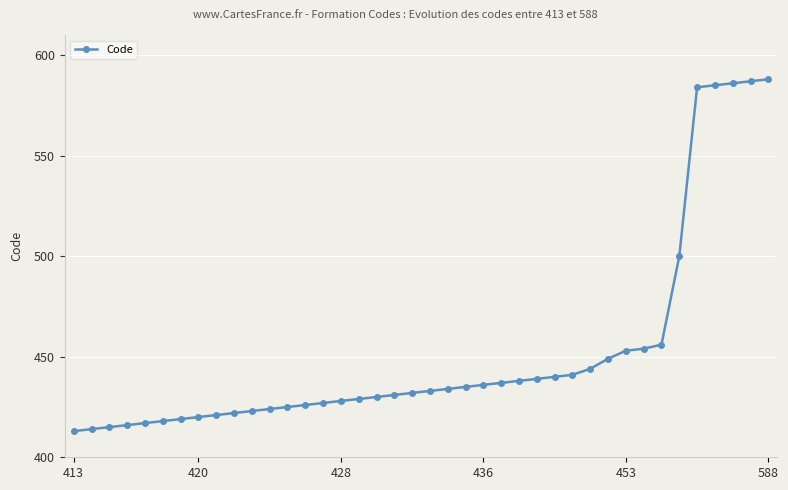

What is the smallest value displayed?

413